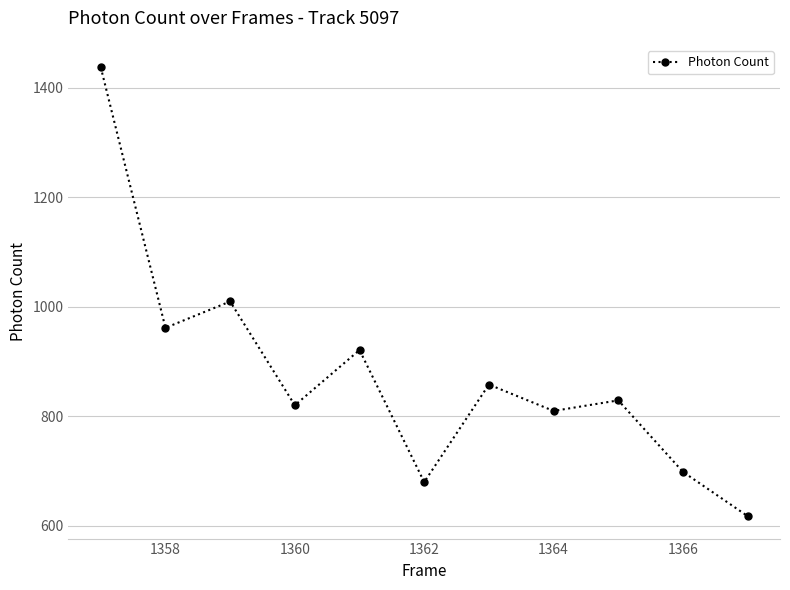

What is the minimum value shown in the chart?

617.9